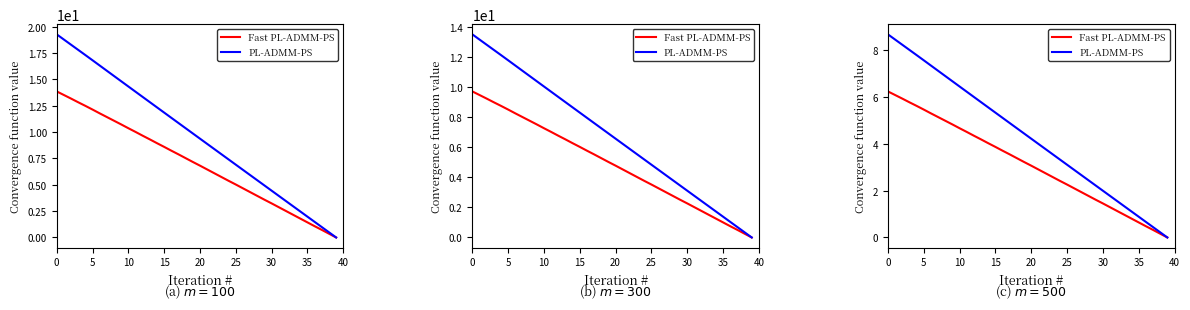

Rank the series at 5 from lowest to highest value.

Fast PL-ADMM-PS, PL-ADMM-PS